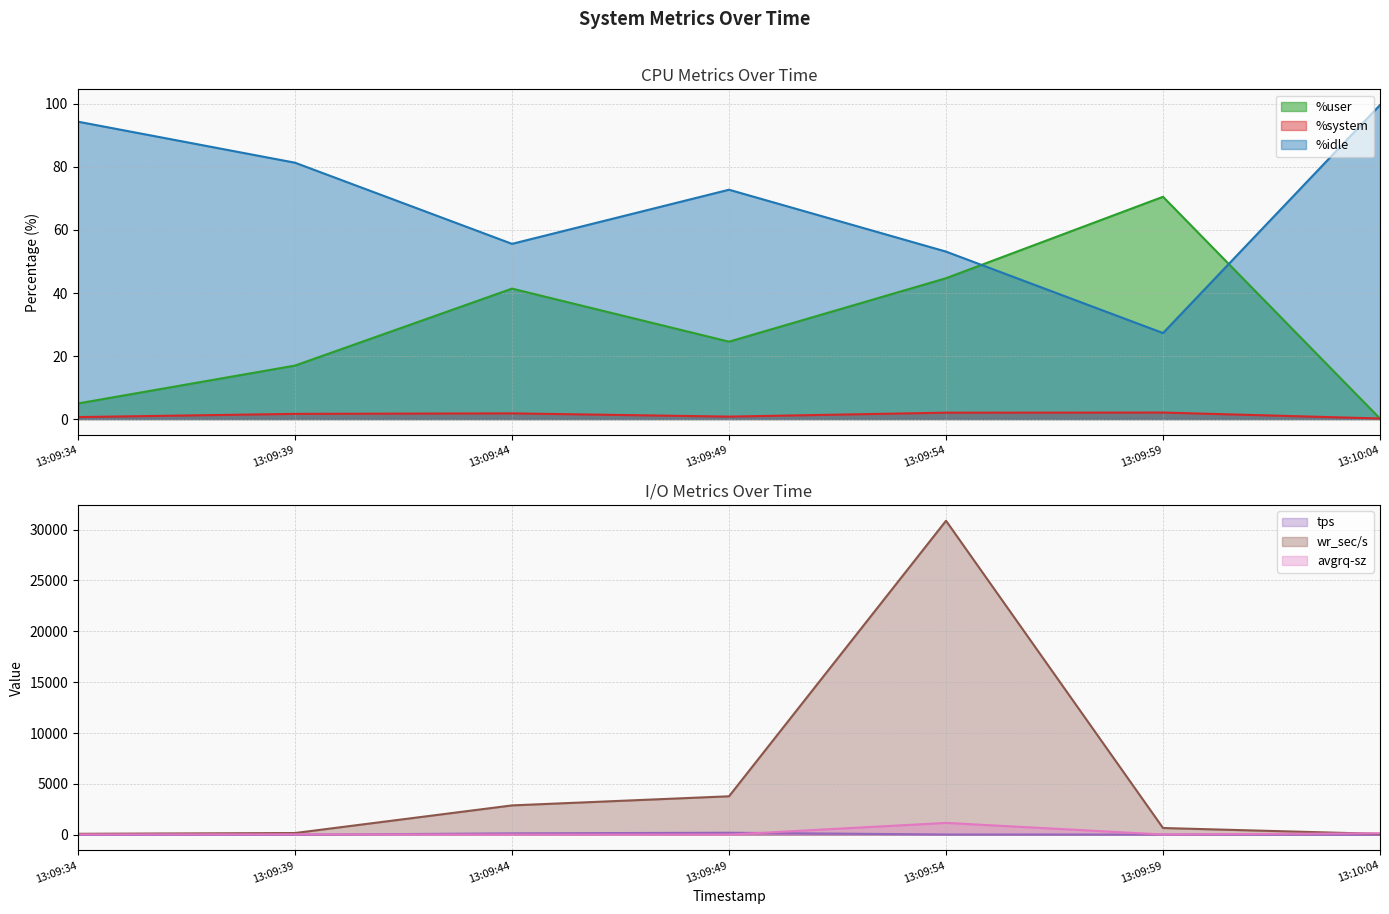

What is the difference between the highest and lowest values at 13:09:49?

3783.2